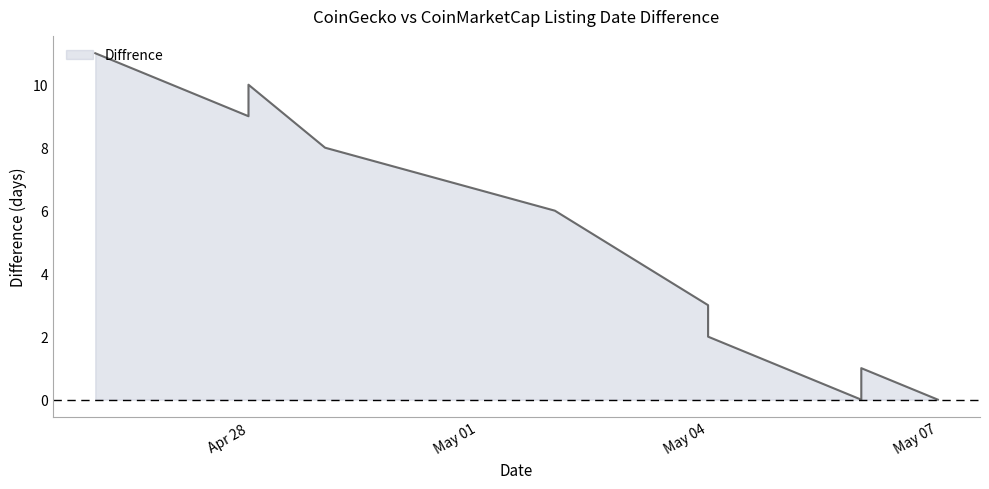

List the labels in order of value, largest first.

2021-04-26, 2021-04-28, 2021-04-28, 2021-04-29, 2021-05-02, 2021-05-04, 2021-05-04, 2021-05-06, 2021-05-06, 2021-05-07, 2021-05-07